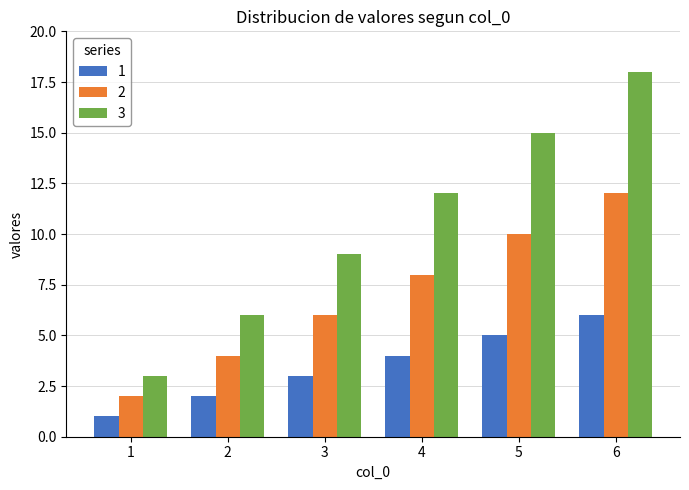

True or false: 2 has a value of 2 at 1.

True